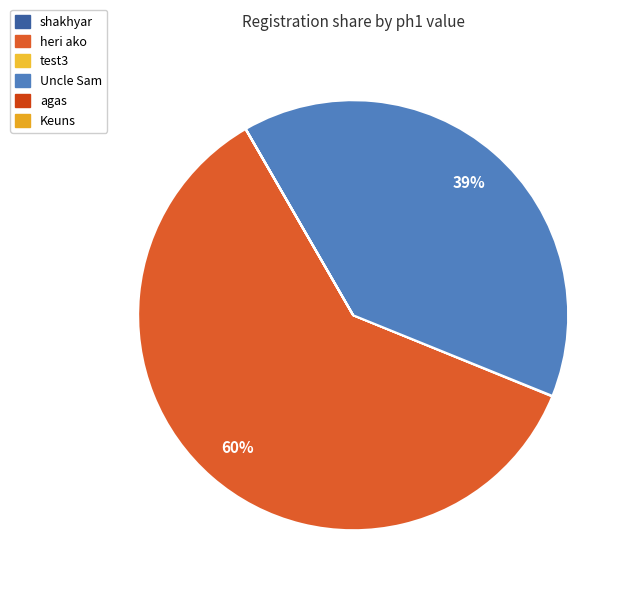

Is it true that agas is 1% of the pie?

False